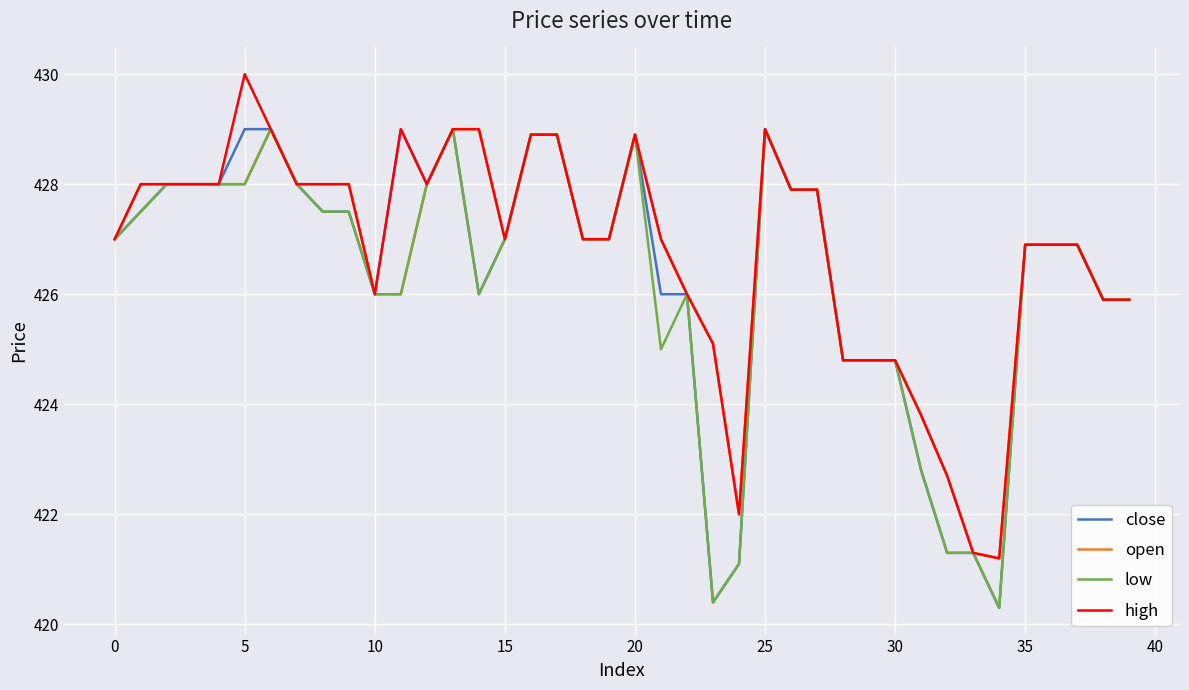

What is the minimum value shown in the chart?

420.3